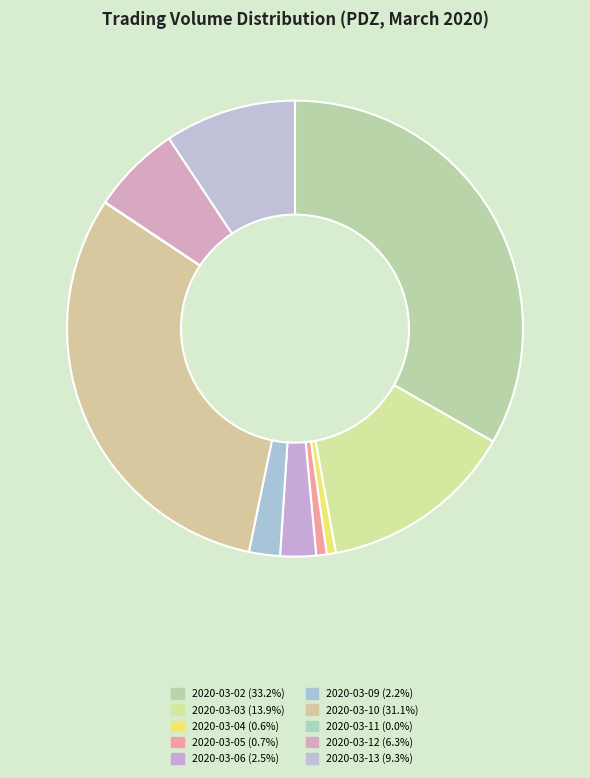

Count the number of slices in the pie.

10